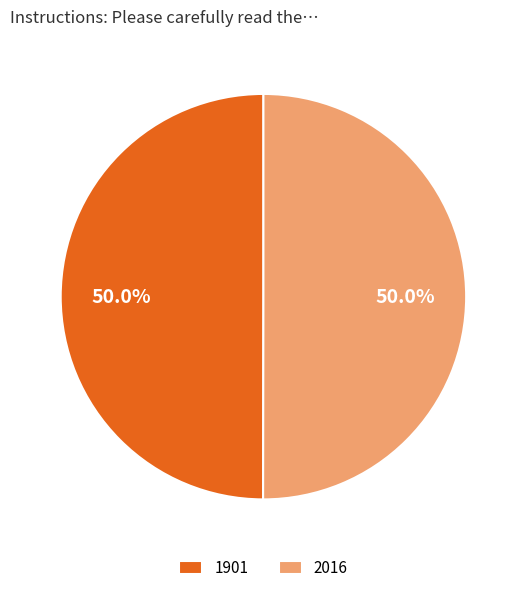

What is the ratio of the value at 1901 to the value at 2016?

1.0